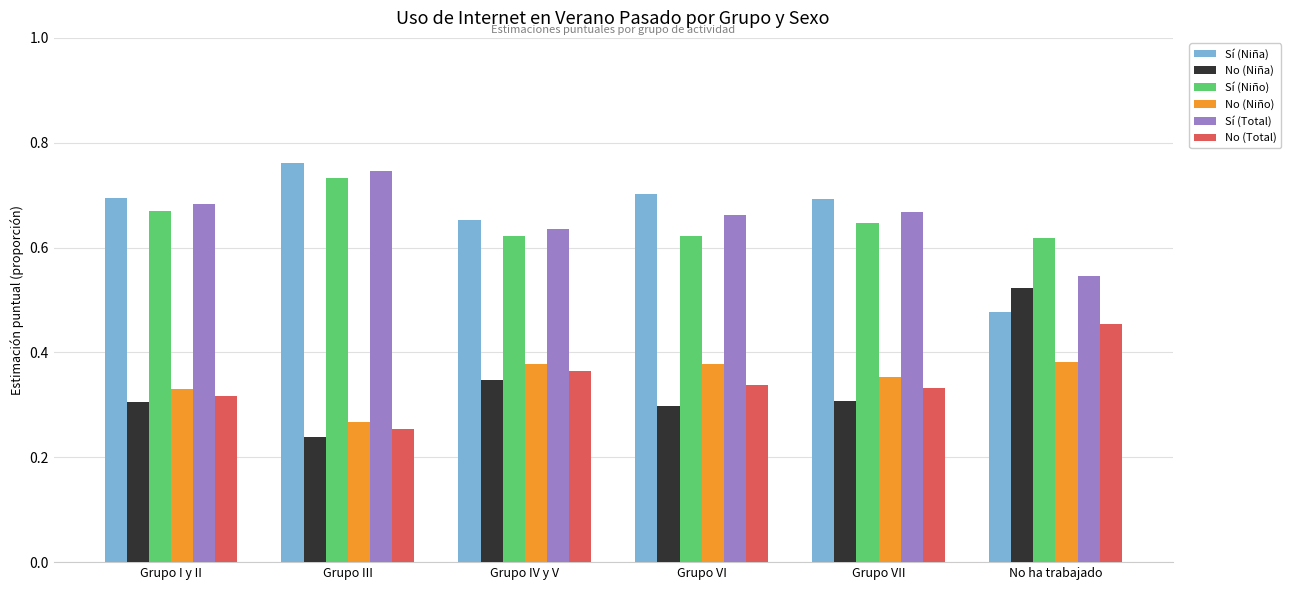

How many No (Niño) values are between 0 and 1?

6